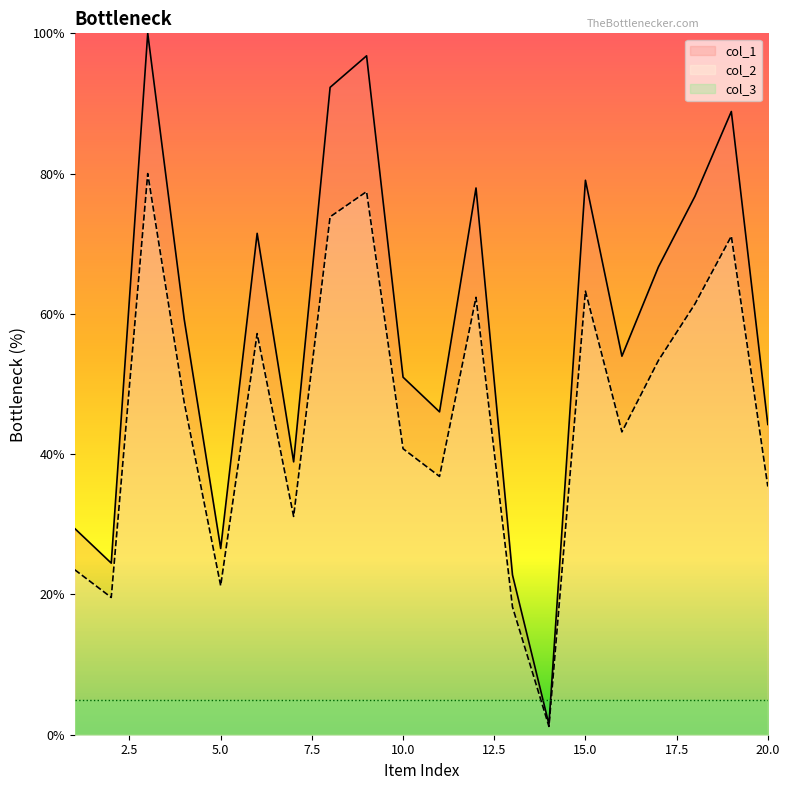

What is the value of the col_1 point at the 15th from the left?

79.1